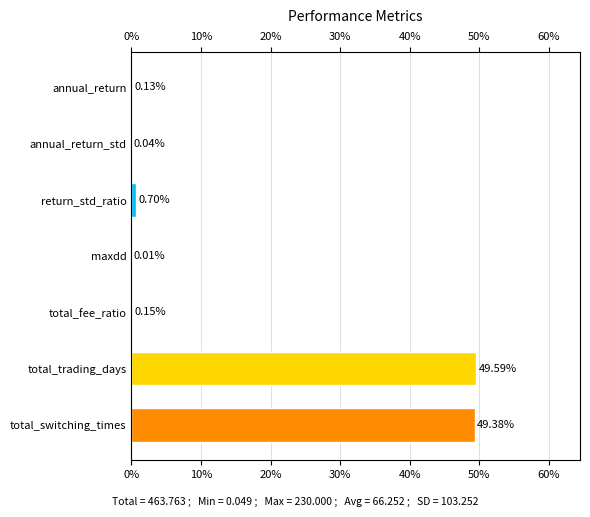

The value at annual_return_std is 0.1. True or false?

False